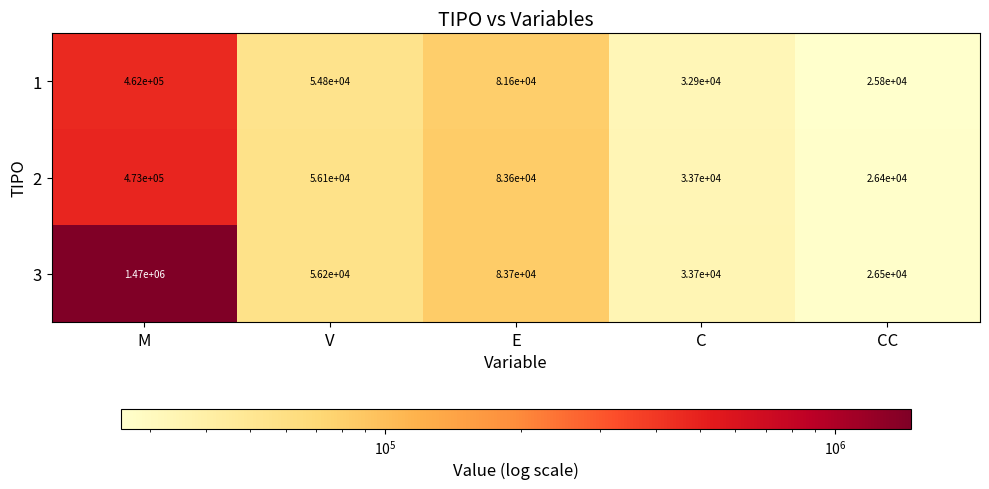

Which series has the largest total across all categories?

3